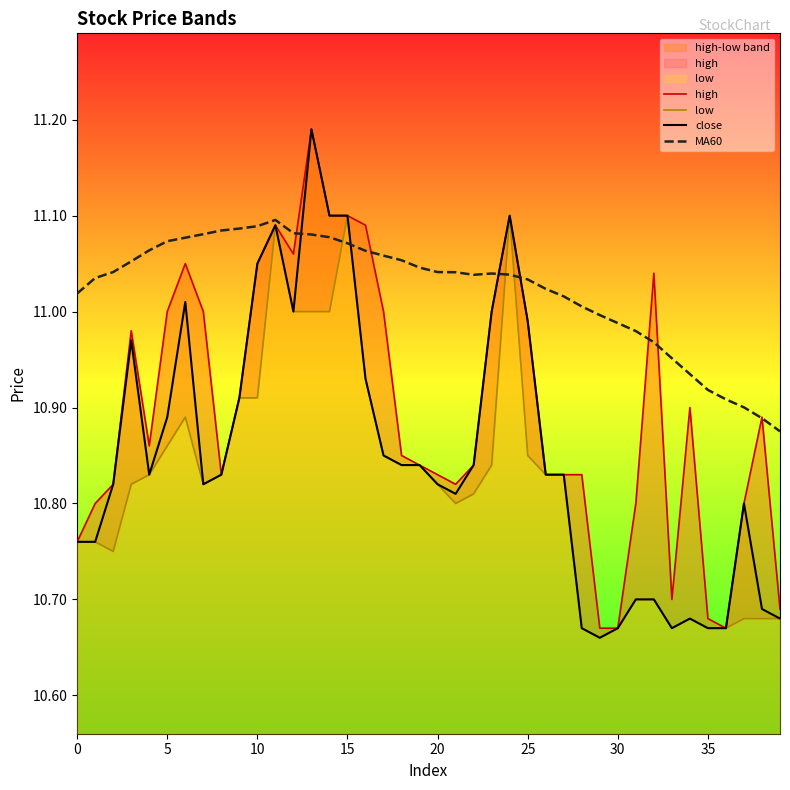

What is the total value across all series at 23?

43.9